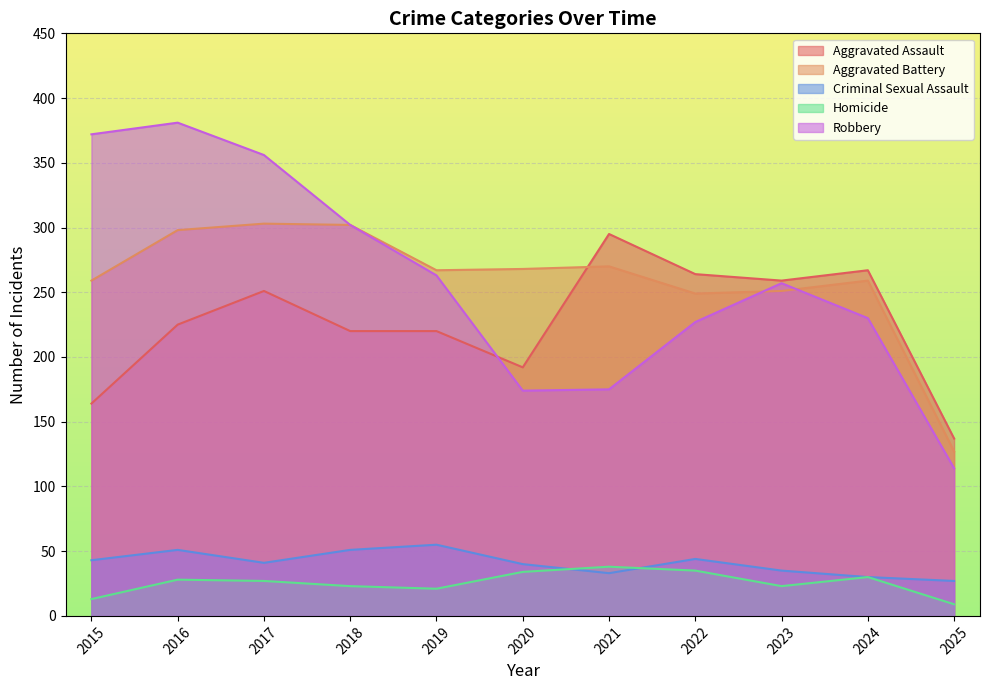

How many data points in Aggravated Battery are less than 267?

5